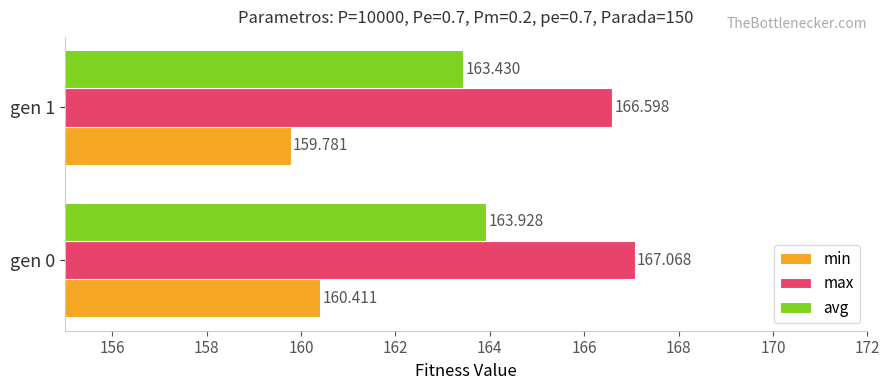

Is the value of max at gen 1 greater than the value of min at gen 1?

Yes